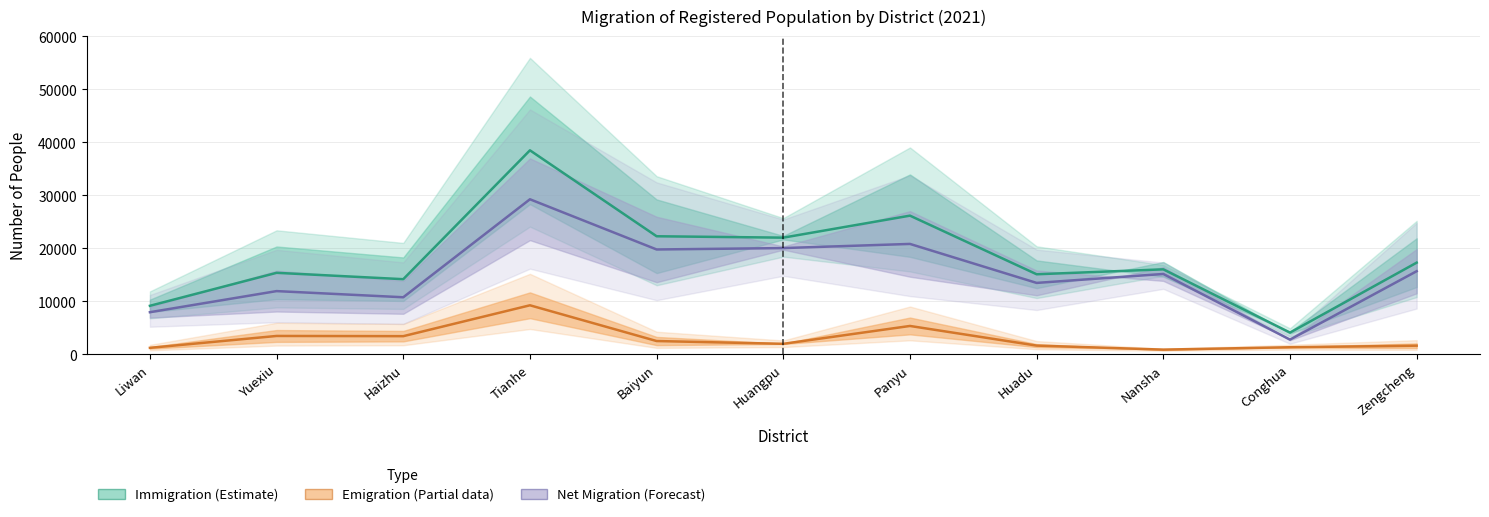

The Immigration Rate series shows 10.7 at Conghua. True or false?

False